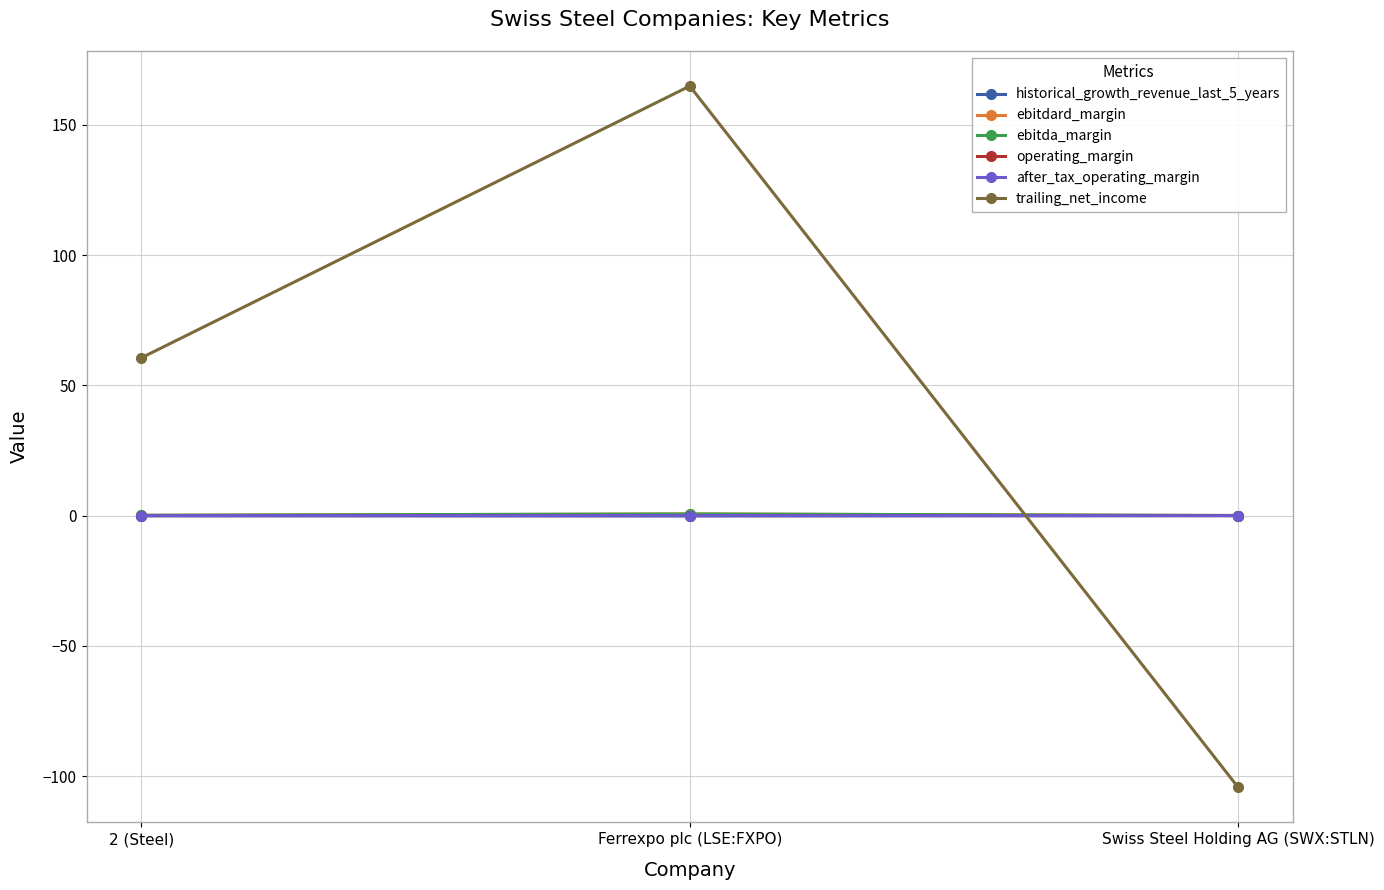

The value of trailing_net_income at Ferrexpo plc (LSE:FXPO) is 99.1. True or false?

False